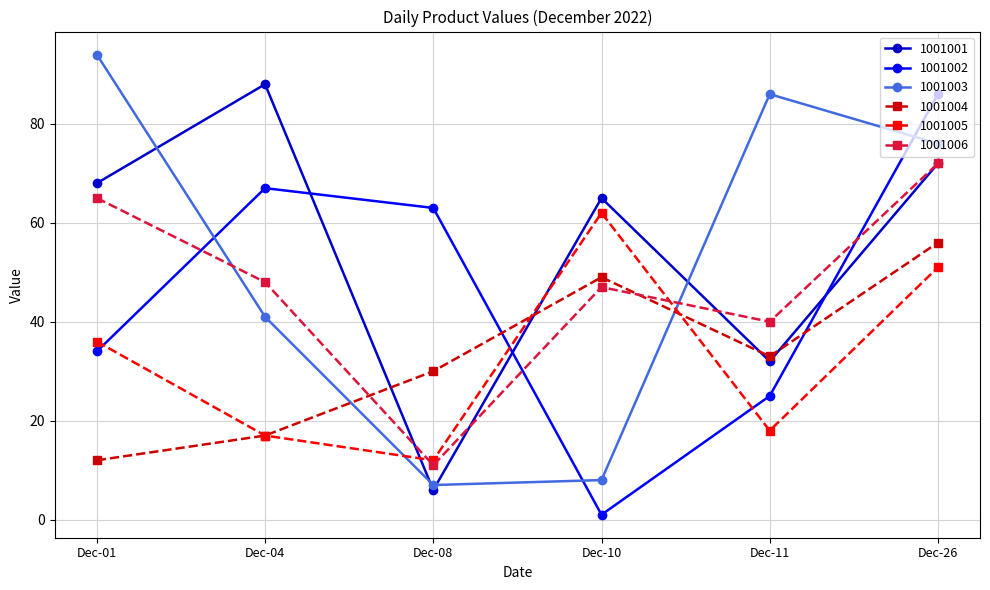

True or false: 1001001 has more than 0 points higher than both neighbors.

True